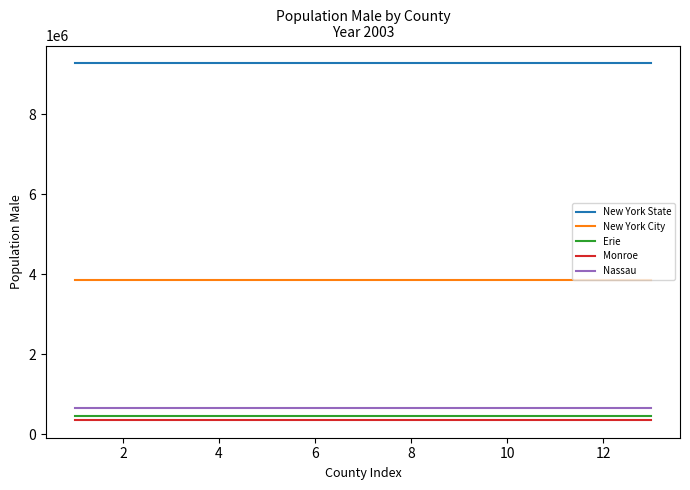

True or false: Erie and Nassau cross at least once.

False